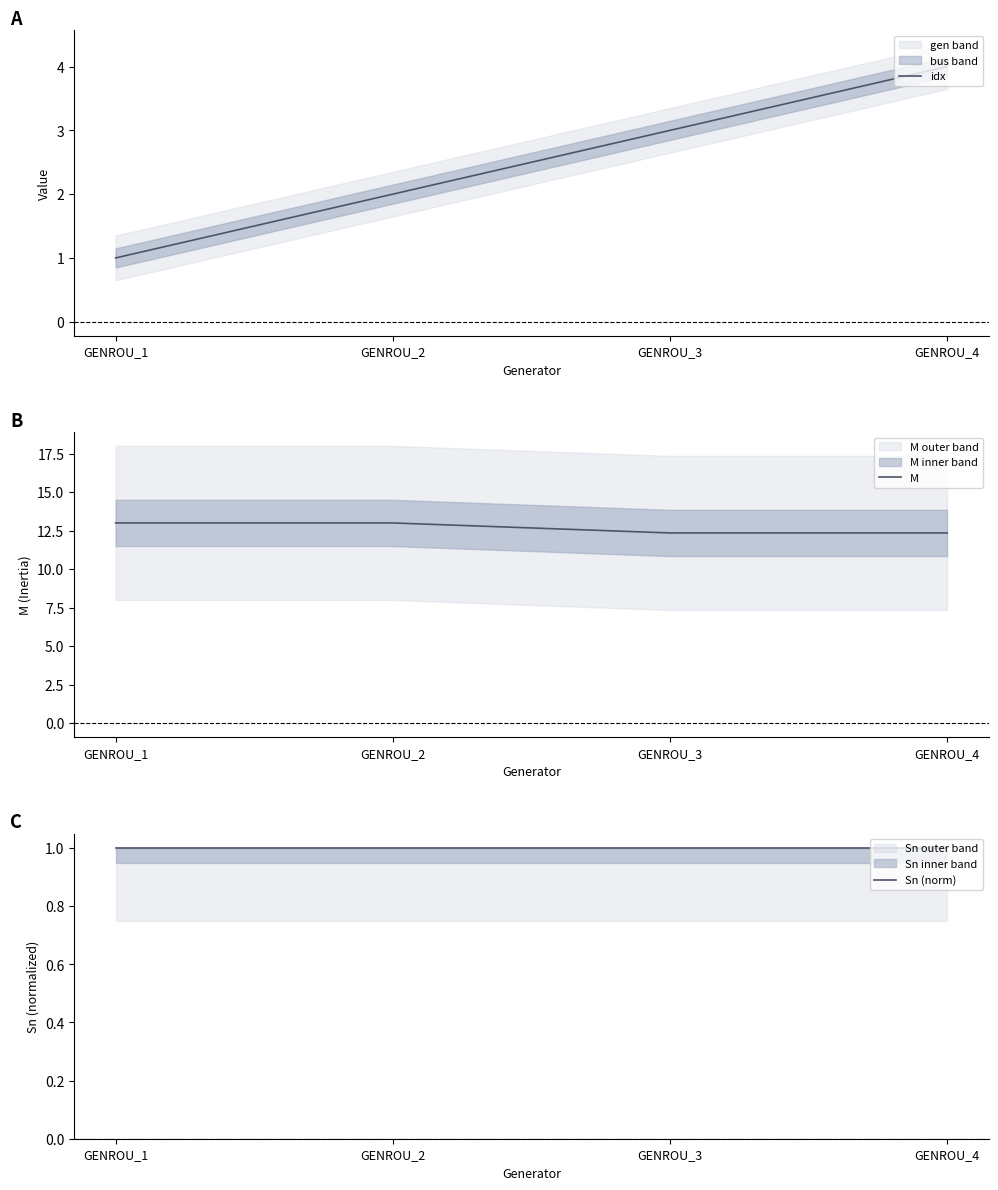

How many M values are between 12 and 13?

4